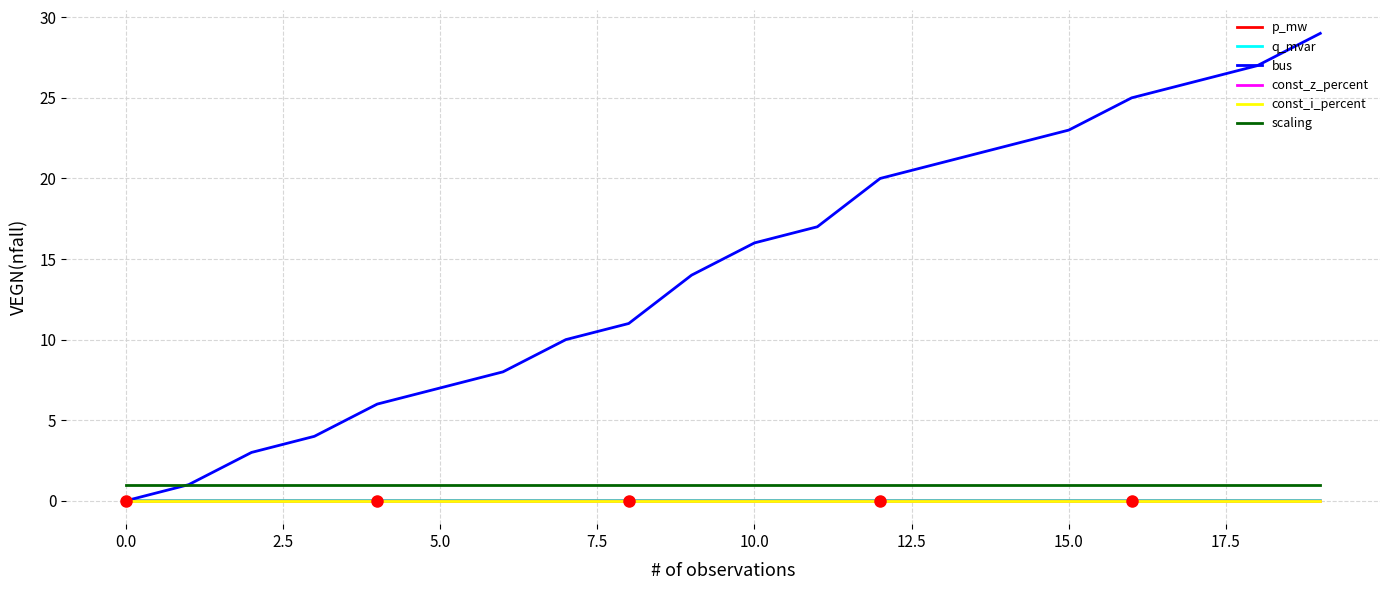

What are all the series names shown in the legend?

p_mw, q_mvar, bus, const_z_percent, const_i_percent, scaling